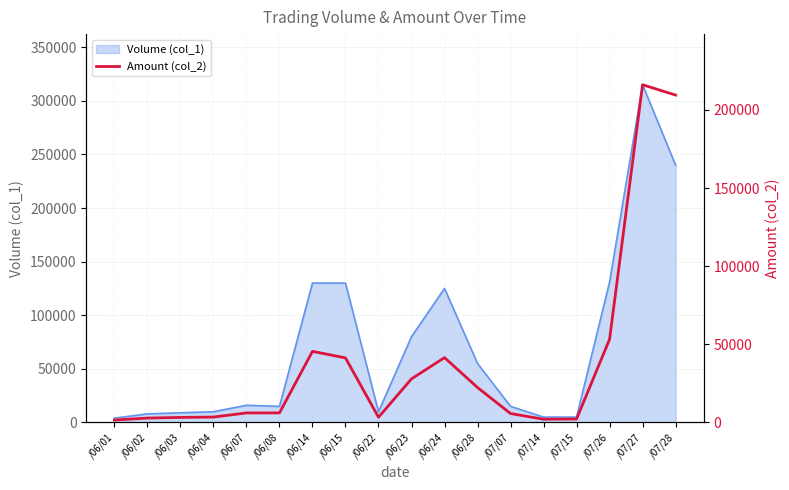

How many points are lower than both their immediate neighbors (excluding endpoints)?

2